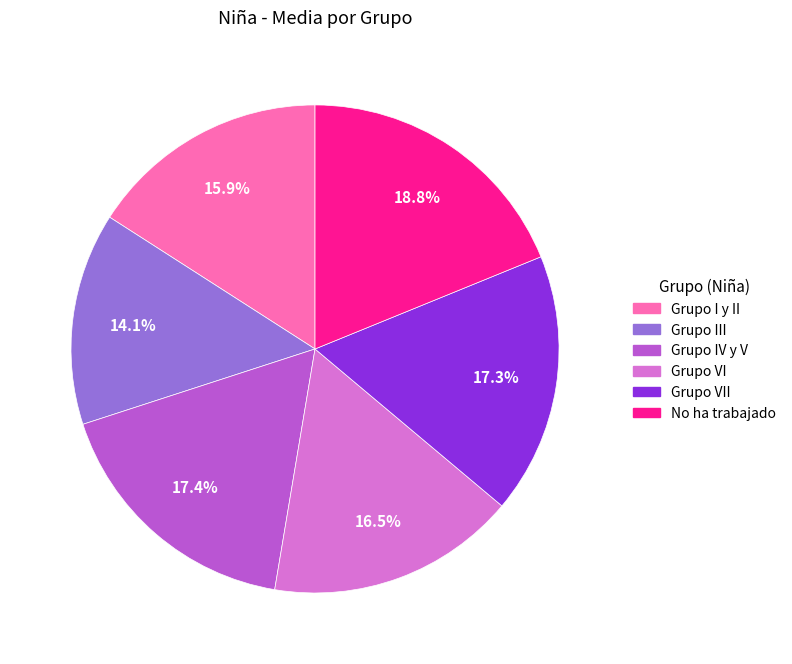

Is there any slice that represents more than half of the pie?

No